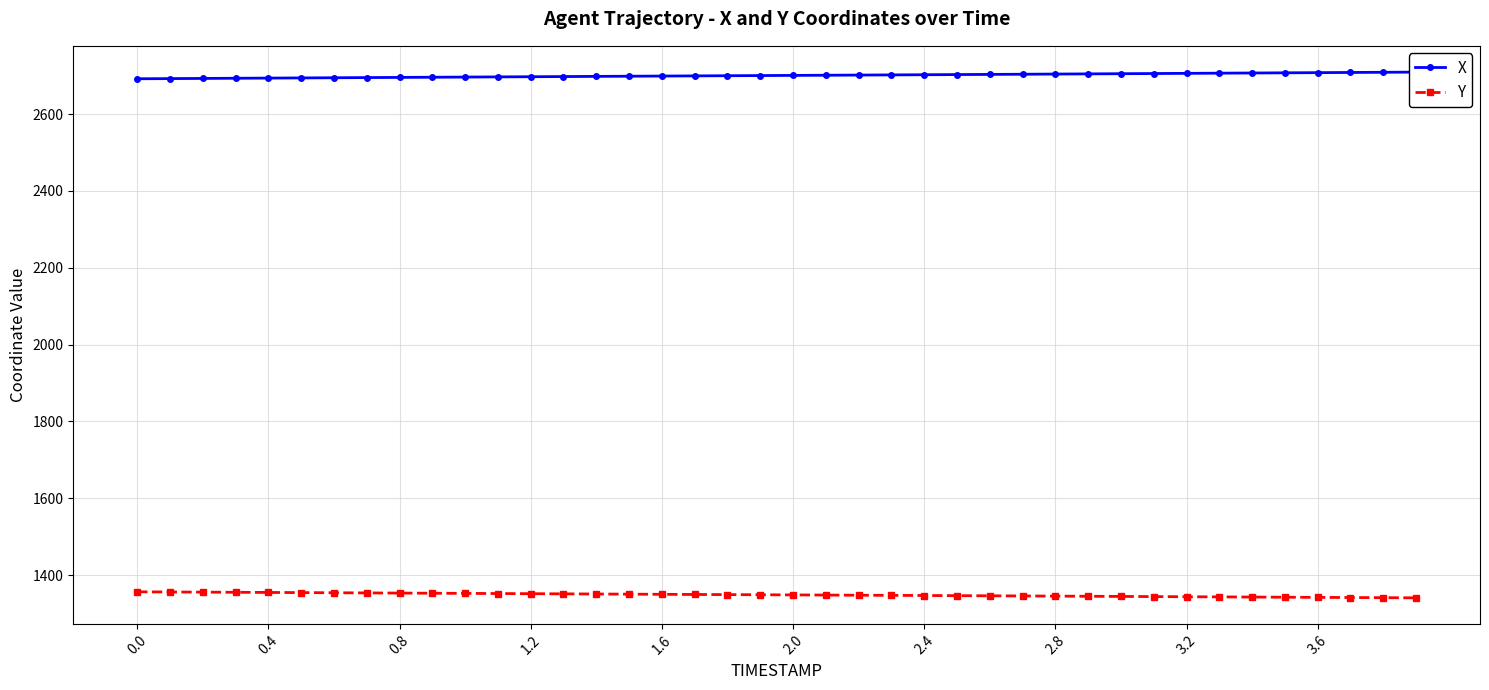

The value of Y at 1.6 is 2071.4. True or false?

False